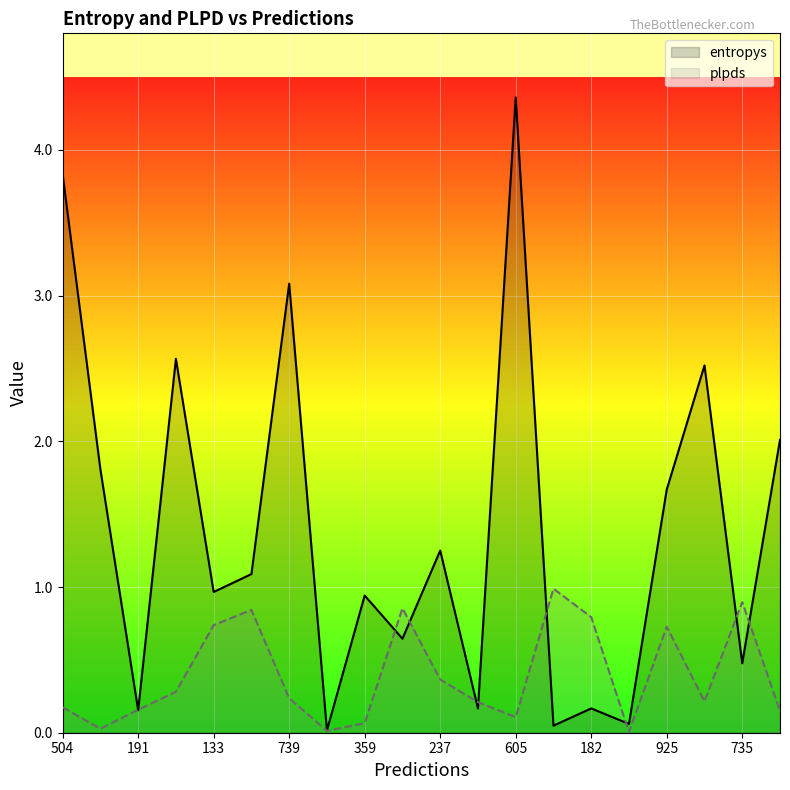

What is the sum of all entropys values?

27.8